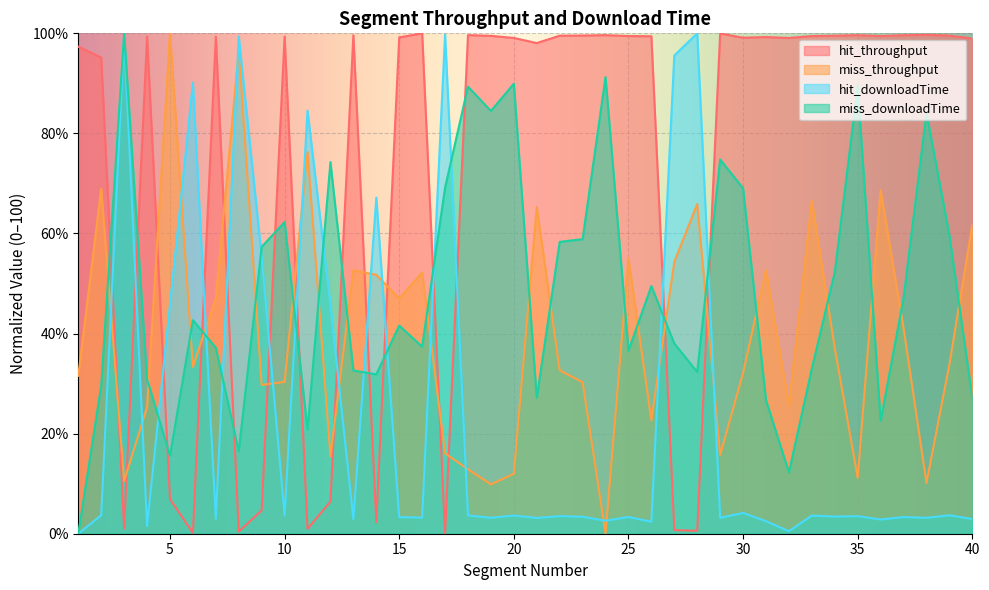

At which label is hit_downloadTime closest to 50?

5